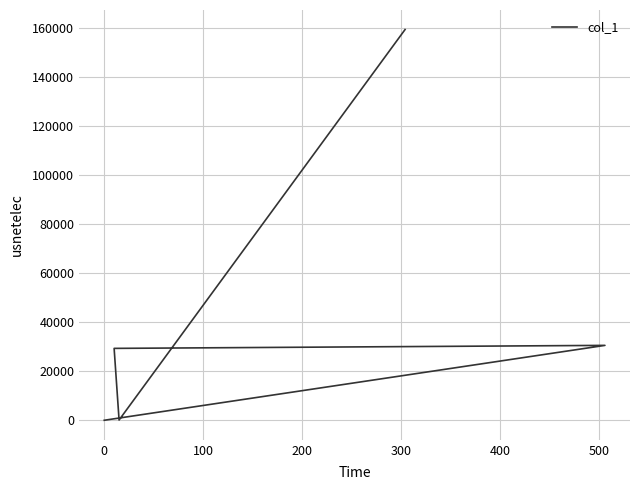

Count the number of data series in this chart.

1